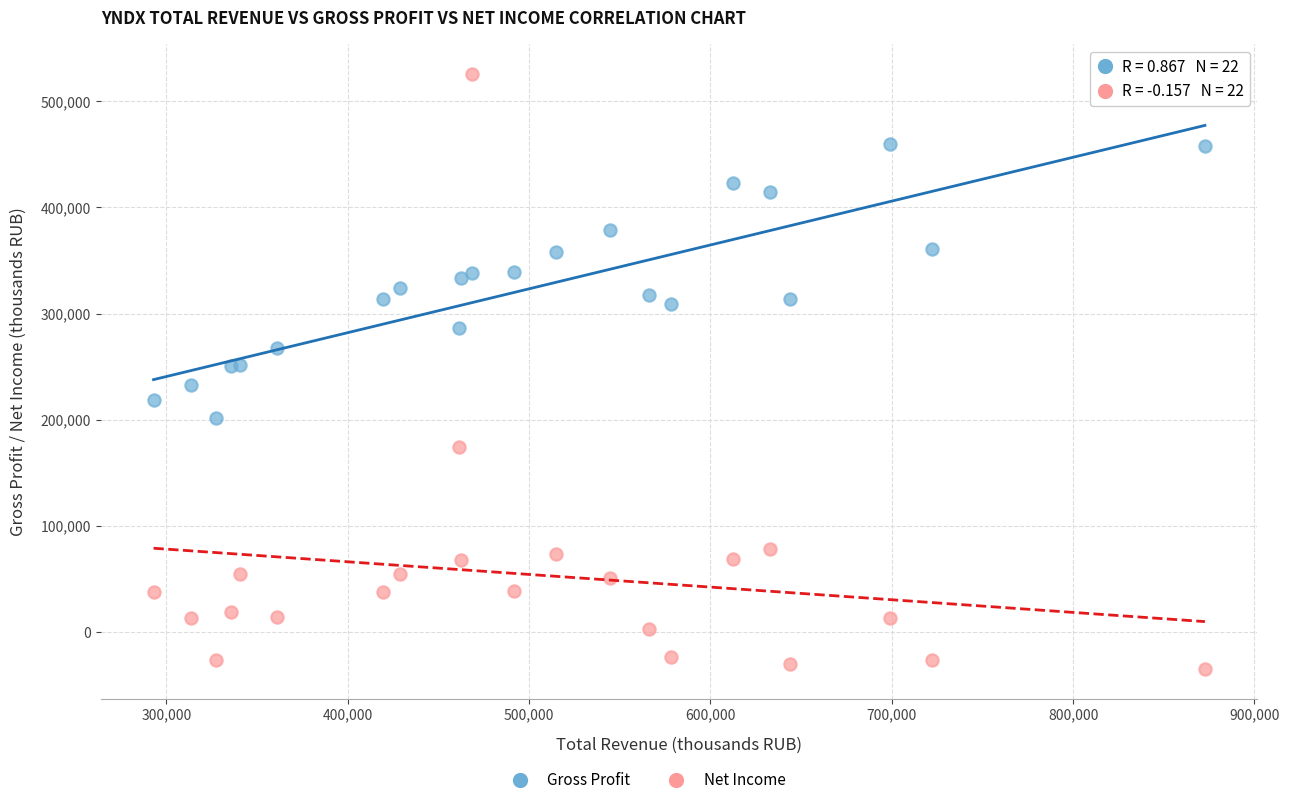

What is the X range (max minus min) for the scatter plot?

579800